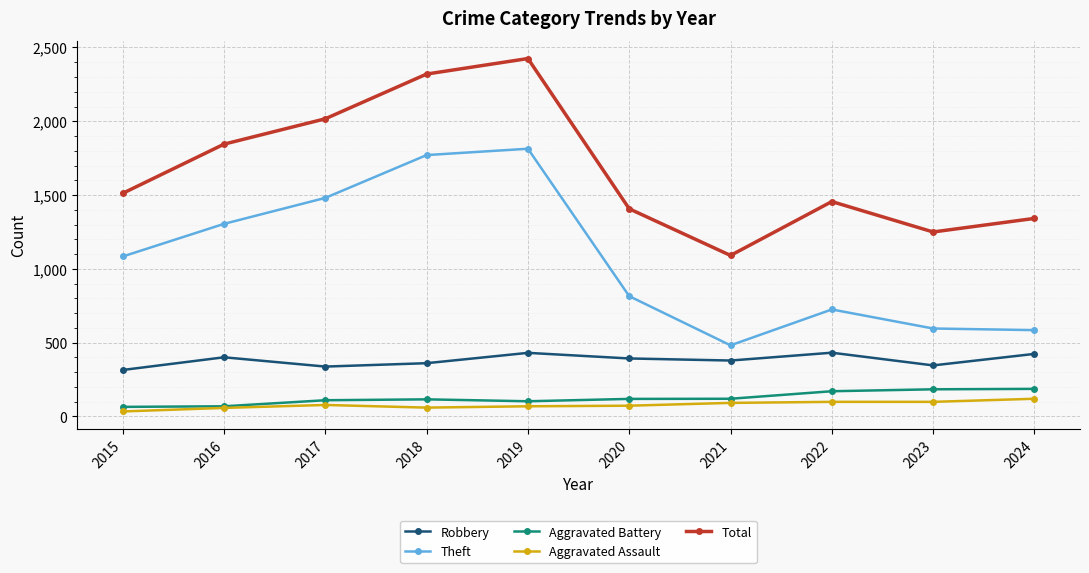

What is the difference between the second highest and minimum values in the Aggravated Battery series?

119